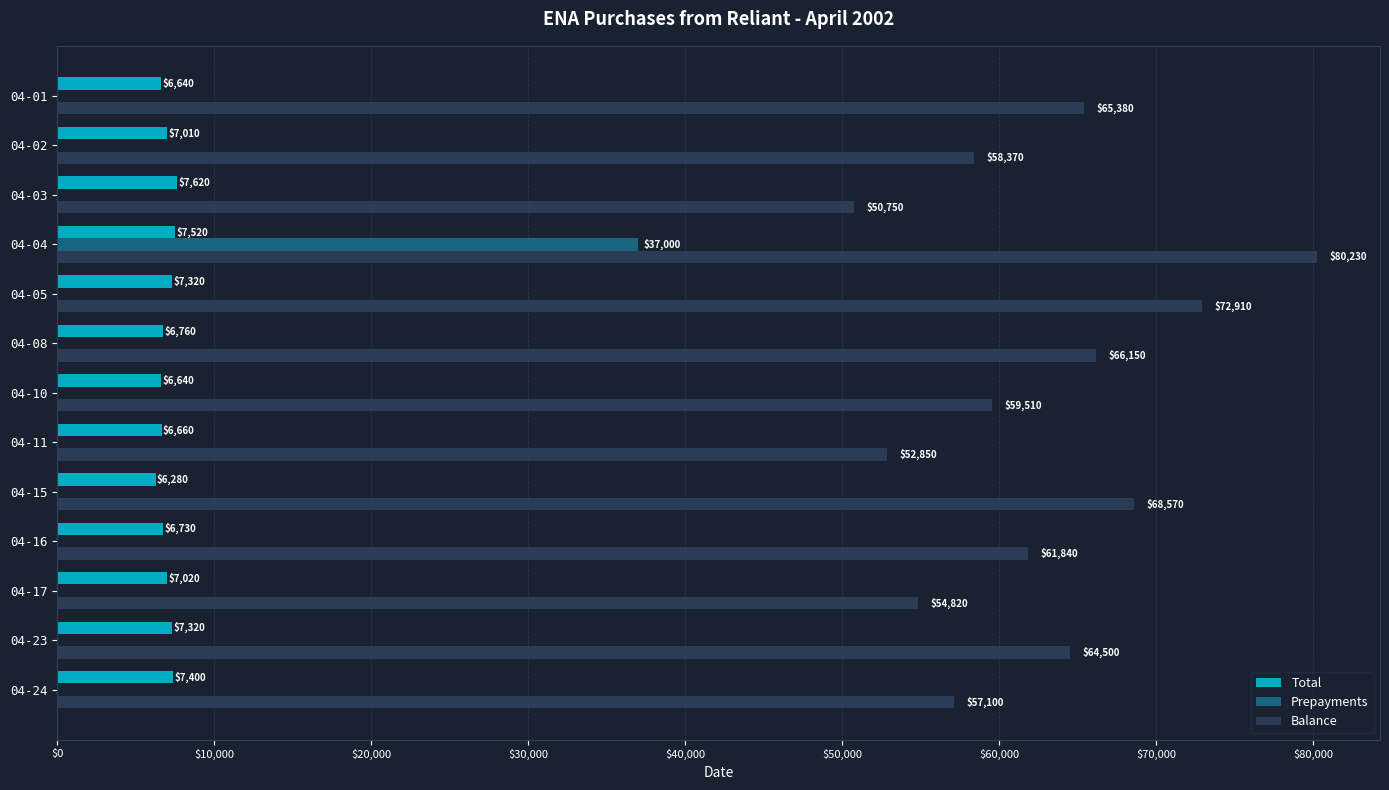

What is the greatest value displayed?

80230